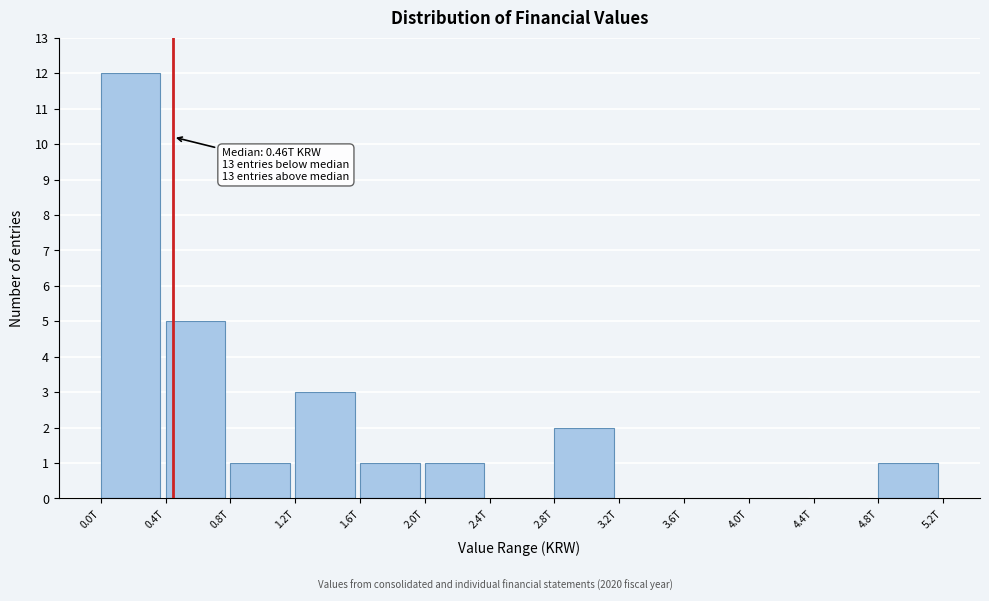

The chart shows a value of -6 at 3.6T. True or false?

False